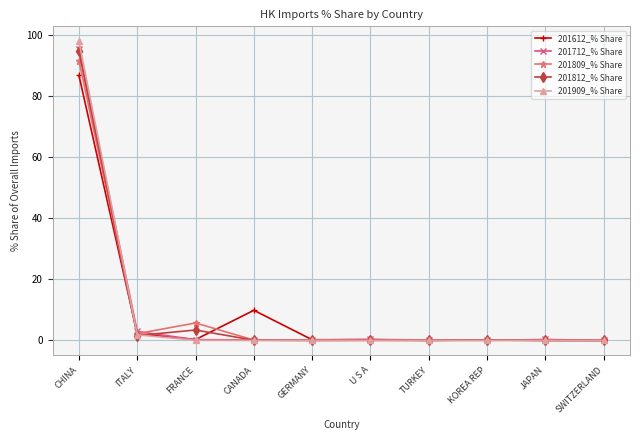

At which category is the sum across all series the highest?

CHINA